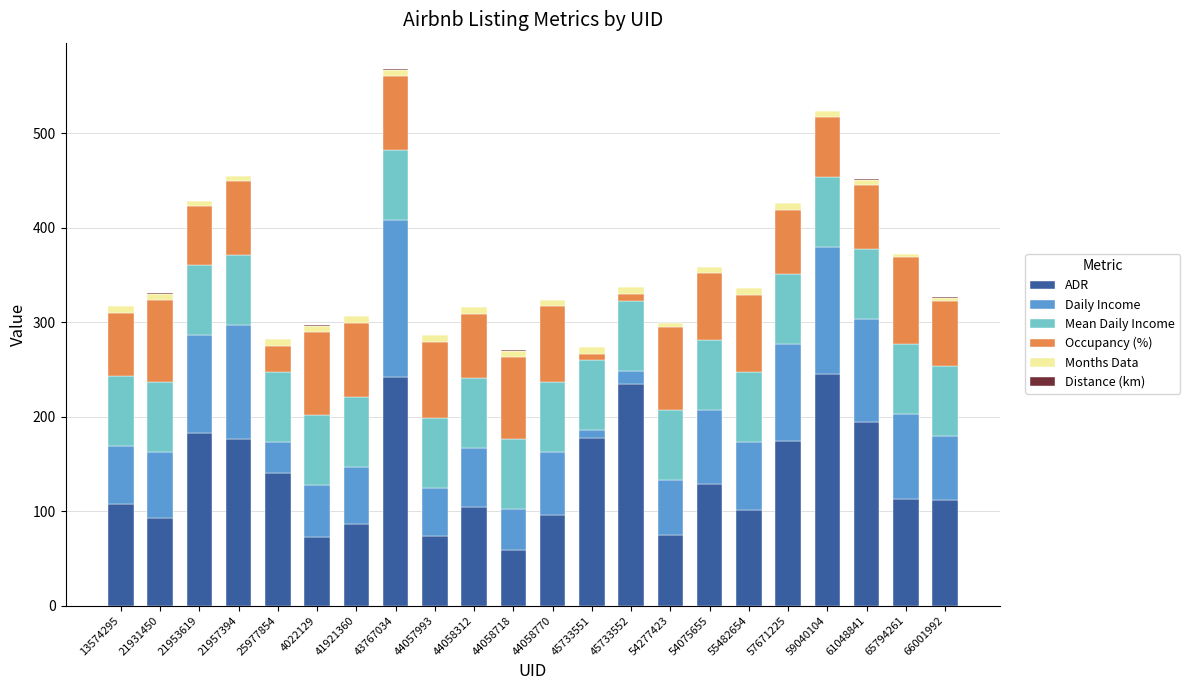

What is the maximum value for ADR?

244.8